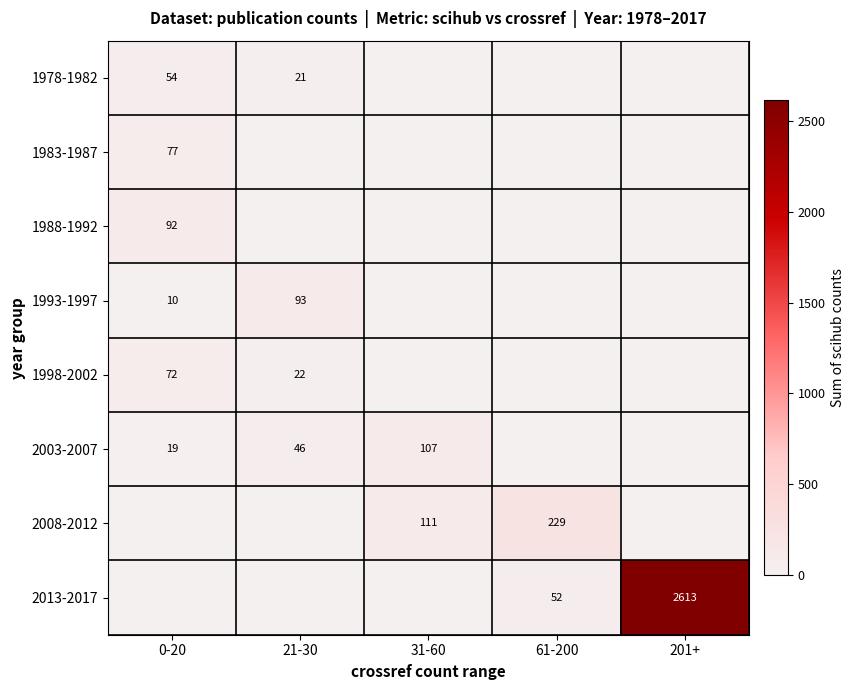

What is the maximum value shown in the chart?

2613